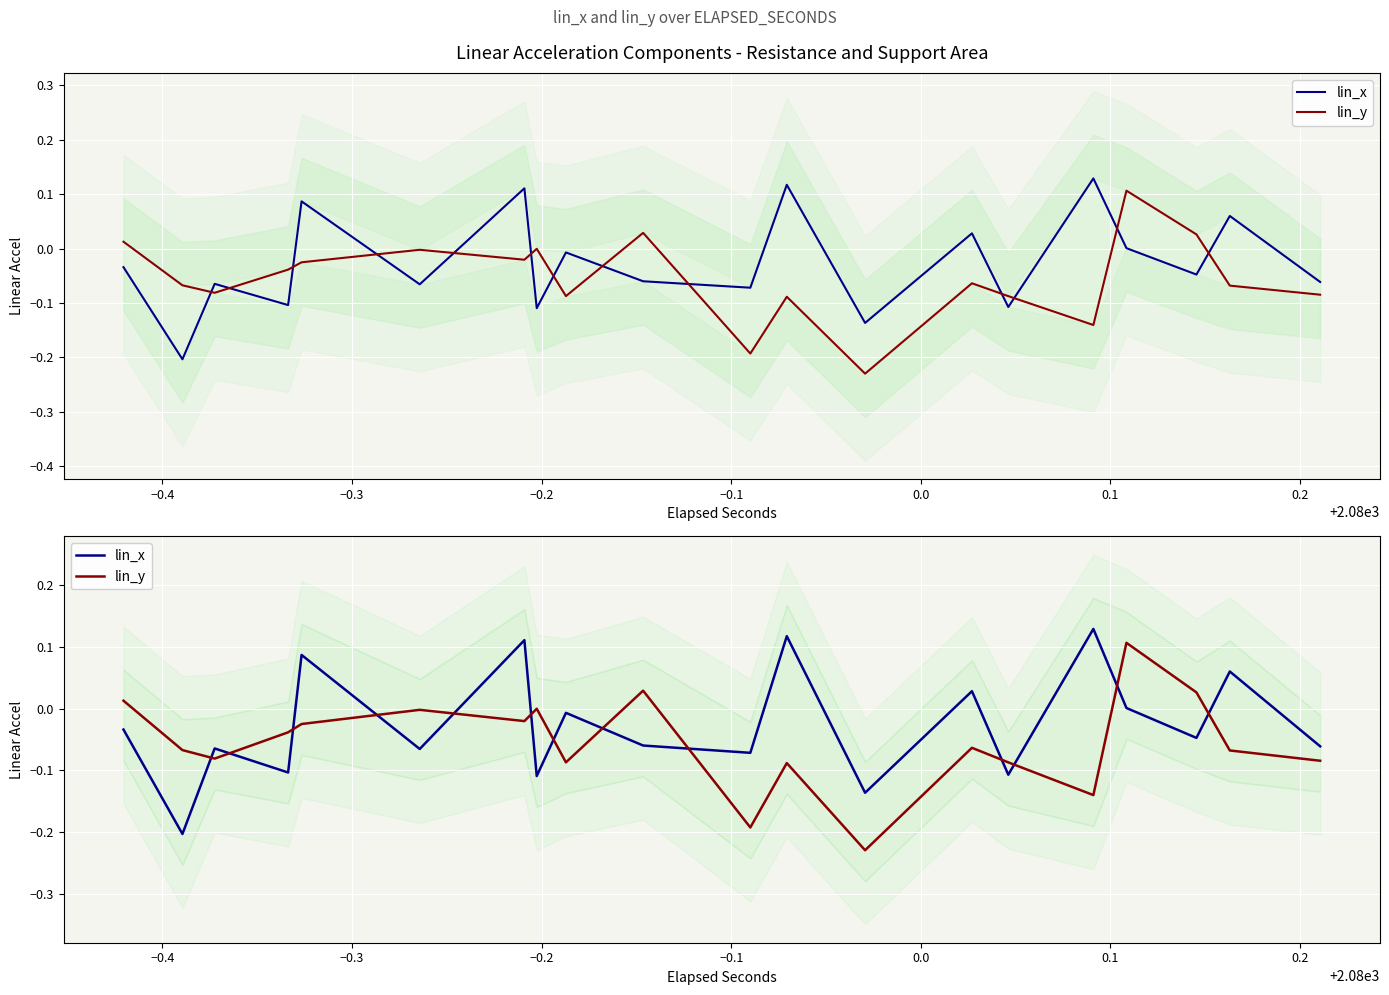

Which series has the widest spread of values?

lin_y